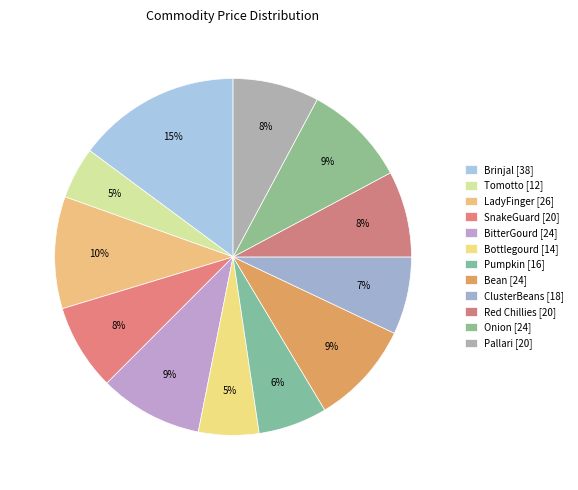

Is Bean the majority of the pie?

No